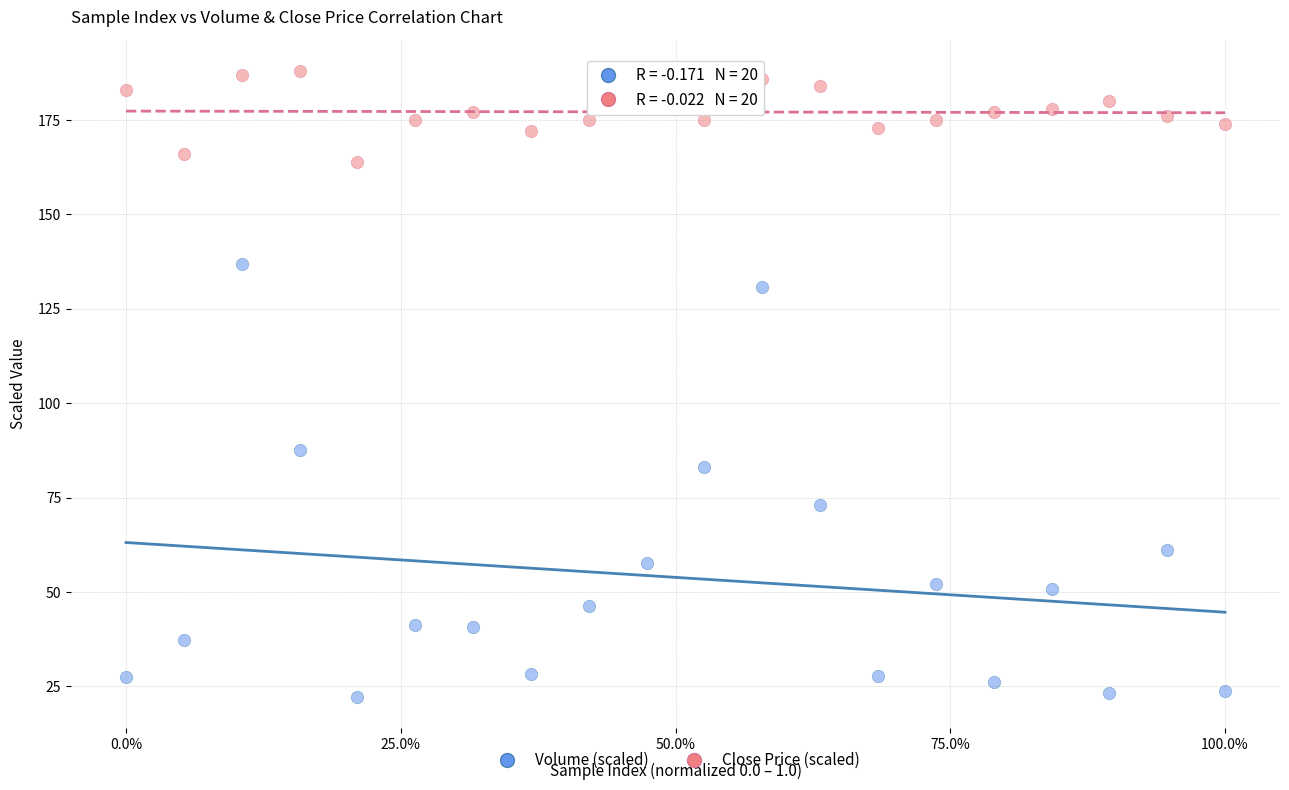

Which series has the widest spread of Y values?

Volume (scaled)